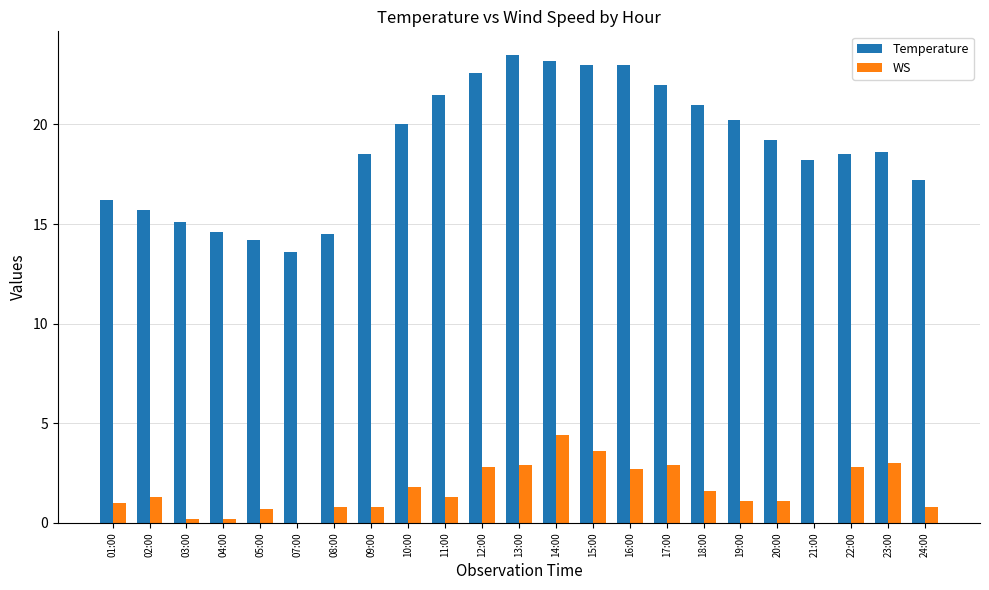

What is the highest value of the Temperature series?

23.5